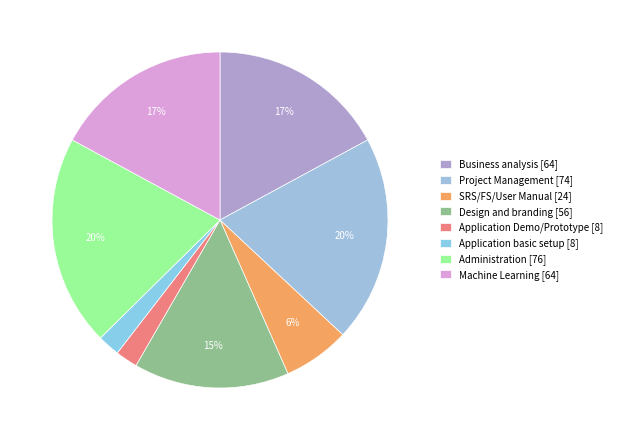

To the nearest percent, what is the difference between the largest and smallest slice percentages?

18%